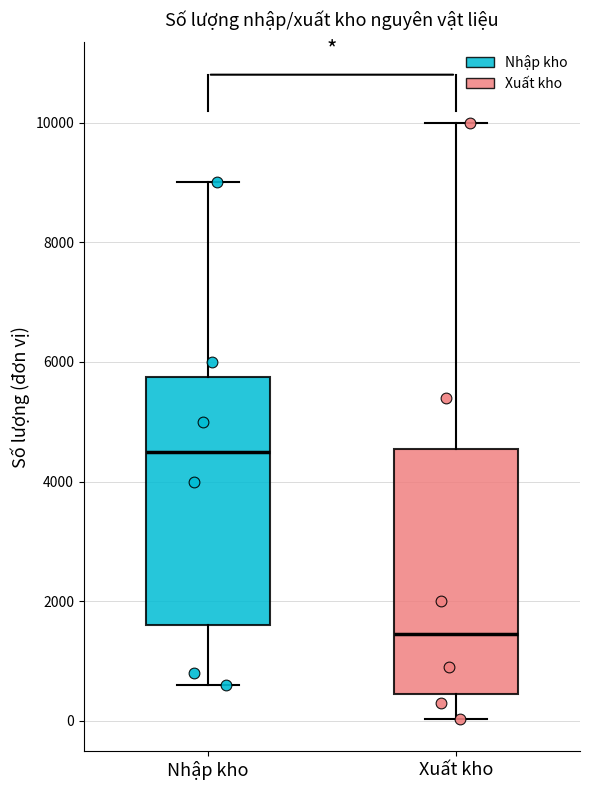

Reading left to right, transcribe this box plot: for each box, give where its median line is, the range the box spans, and where its two whiskers end, as read against the y-axis. The values are not printed on the chart, so give them approximately, as read against the axis.

Nhập kho: median 4600, box 1600 to 5800, whiskers 600 to 9000
Xuất kho: median 1400, box 400 to 4600, whiskers 0 to 10000